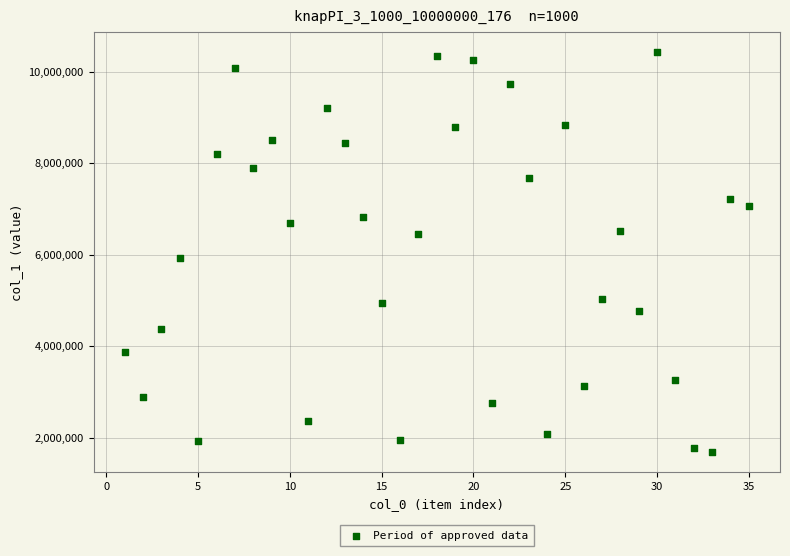

What is the range of X values (max minus min)?

34